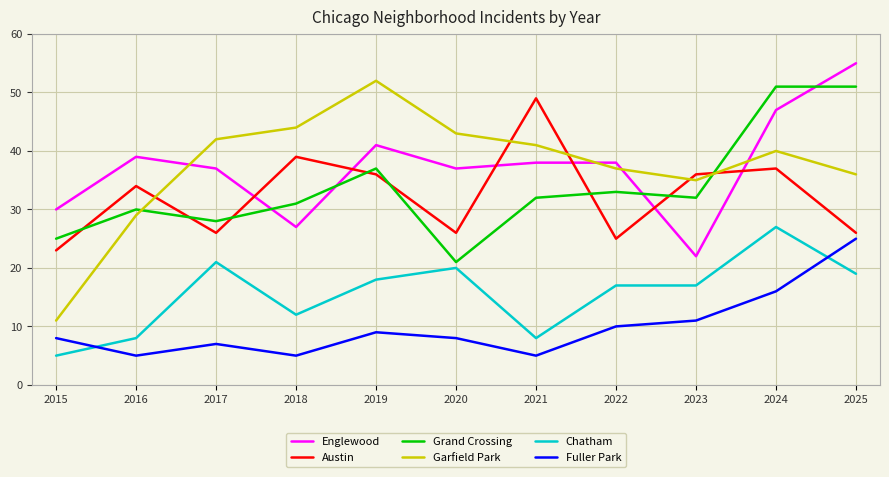

True or false: Austin and Grand Crossing cross at least once.

True